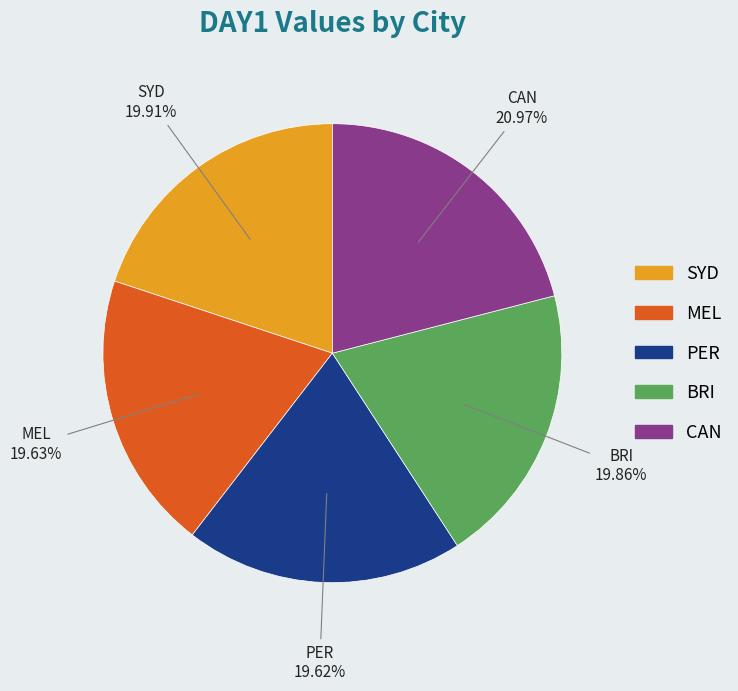

Count the number of slices in the pie.

5